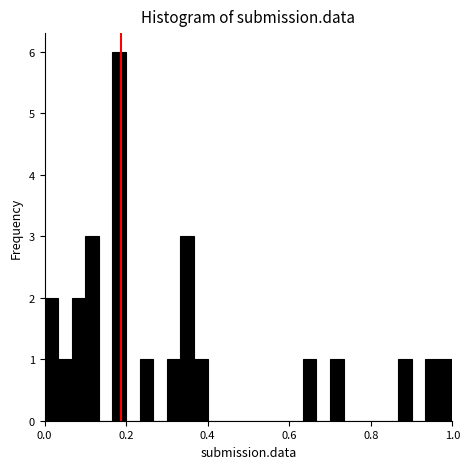

Around what value on the x-axis is the tallest bar? Give the approximate position of its centre, as read against the axis.

0.18